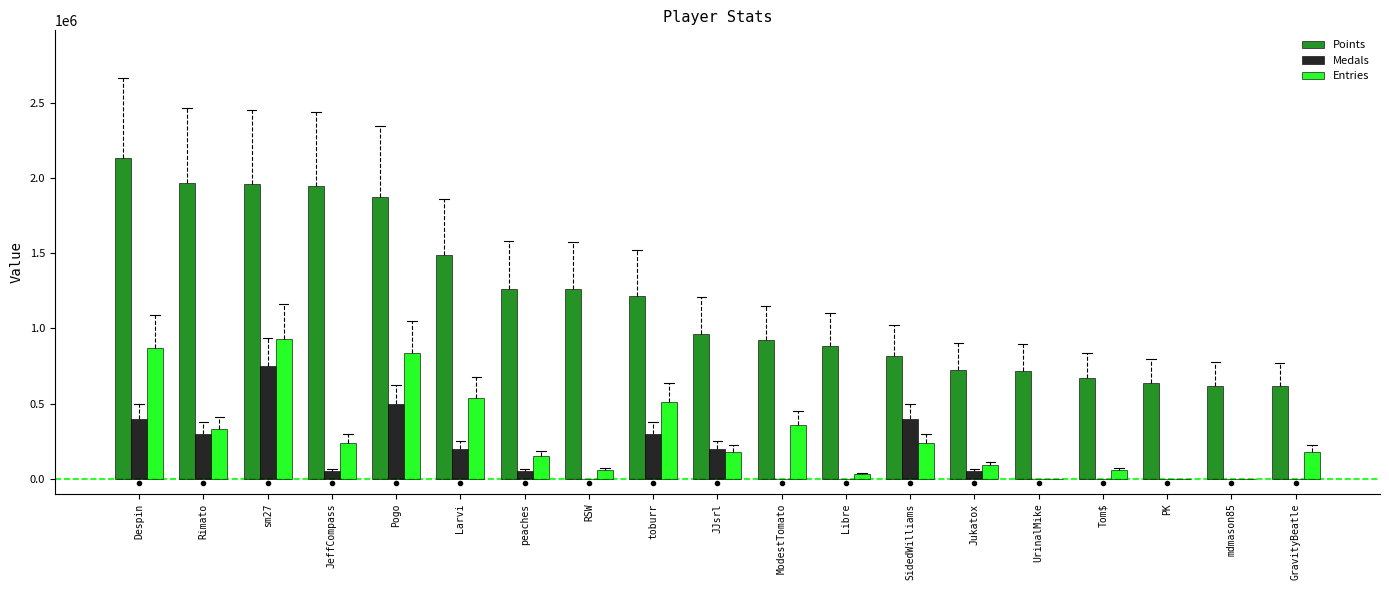

What is the total value across all series at Pogo?

3215000